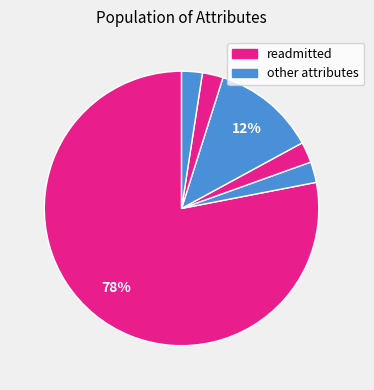

Count the number of slices in the pie.

6